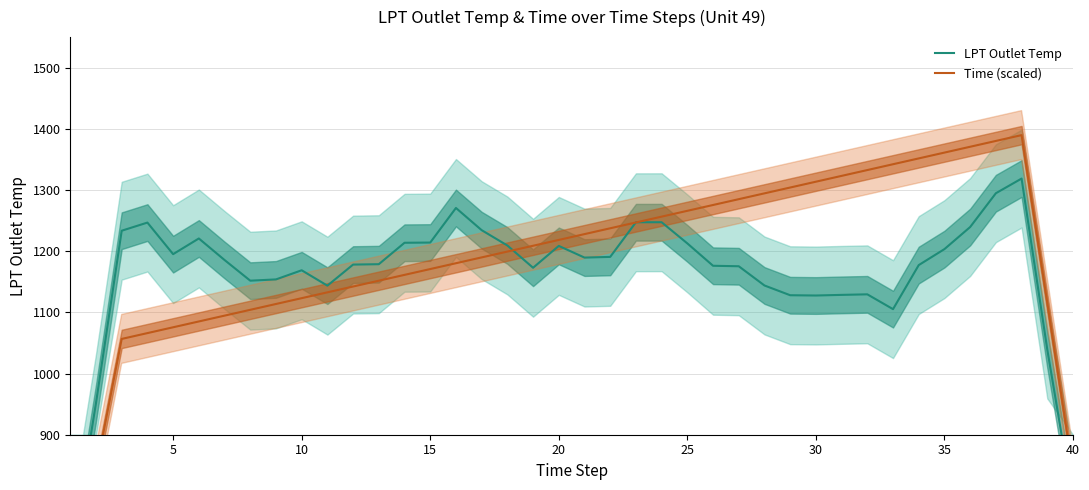

Does the chart have visible grid lines?

Yes